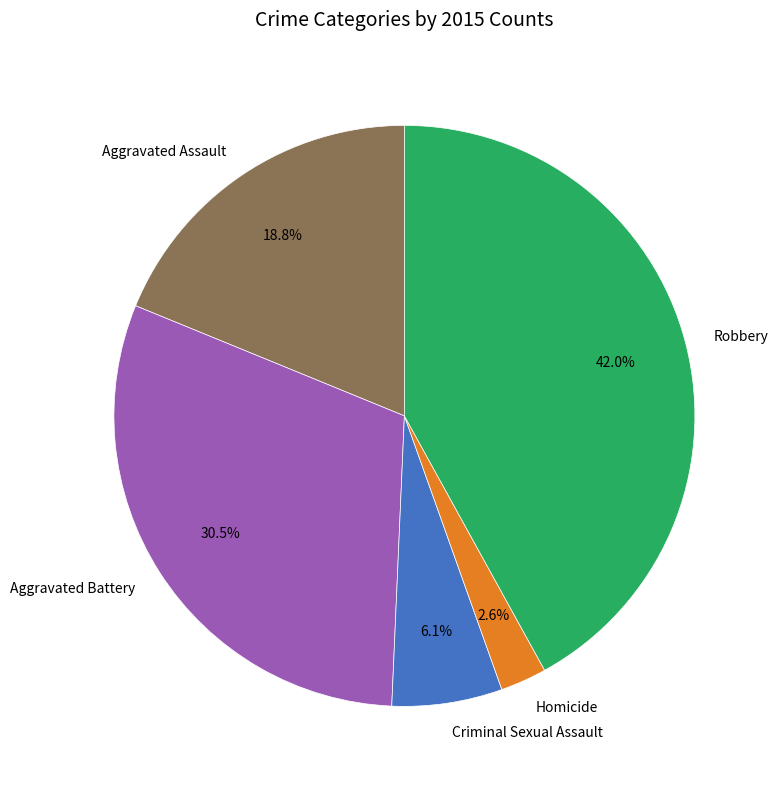

Does Aggravated Battery account for over 50% of the chart?

No